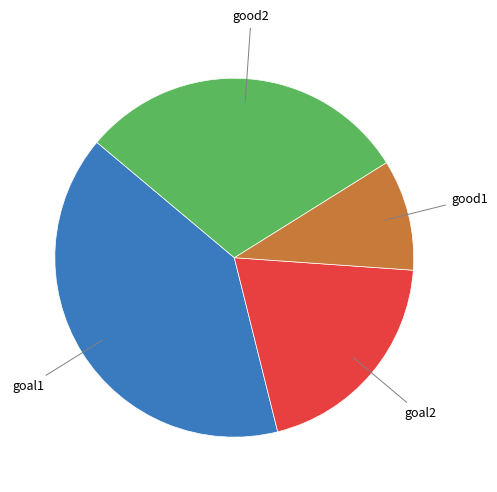

To the nearest percent, what is the average slice percentage?

25%